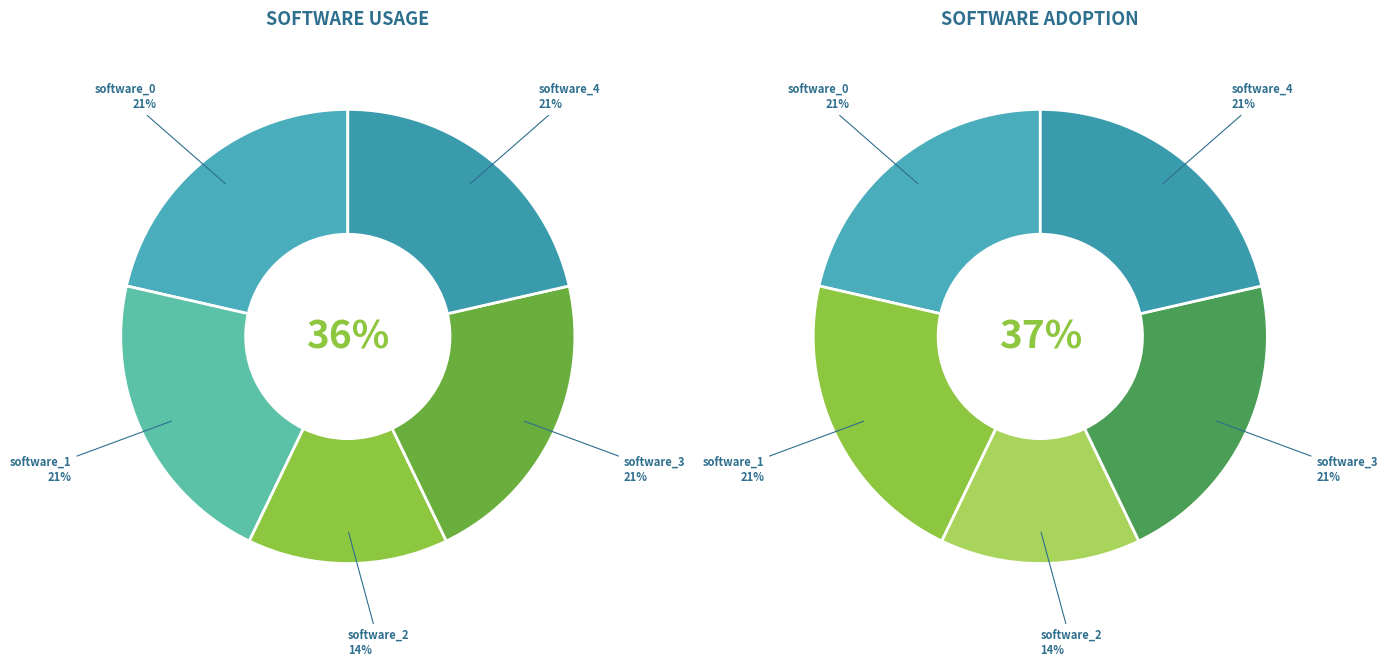

Rank the series at software_1 from highest to lowest value.

software_0, software_1, software_2, software_3, software_4